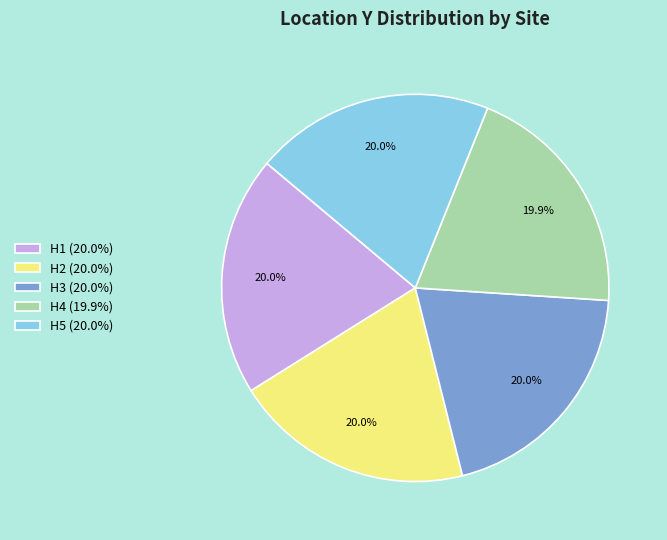

What is the ratio of the value at H5 (20.0%) to the value at H3 (20.0%)?

1.0